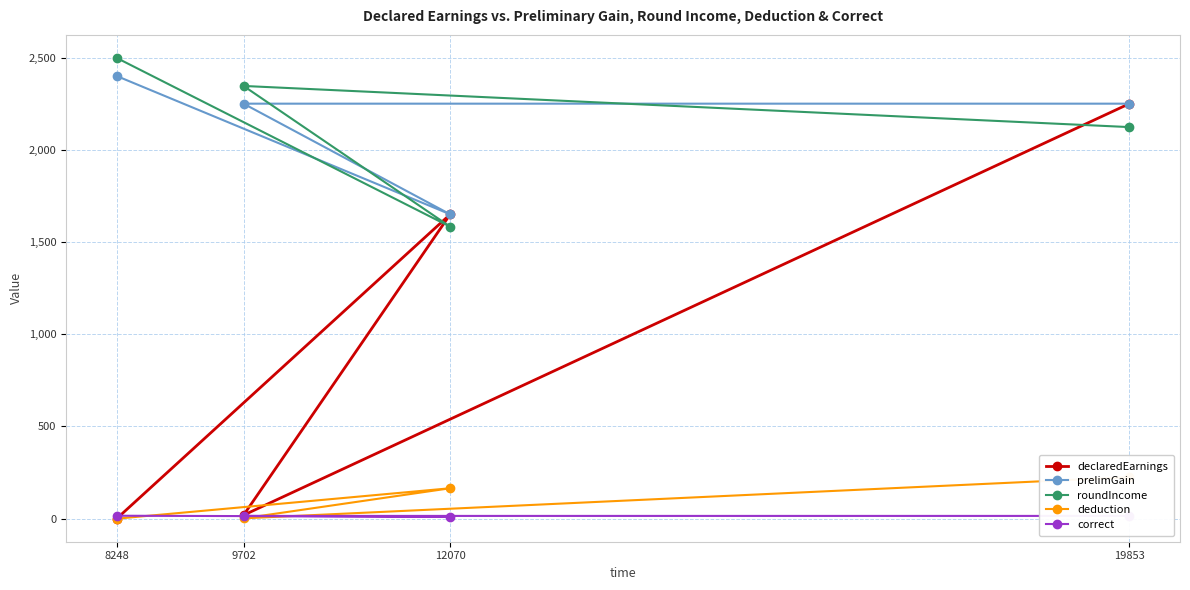

How many interior local valleys does the prelimGain series have?

1